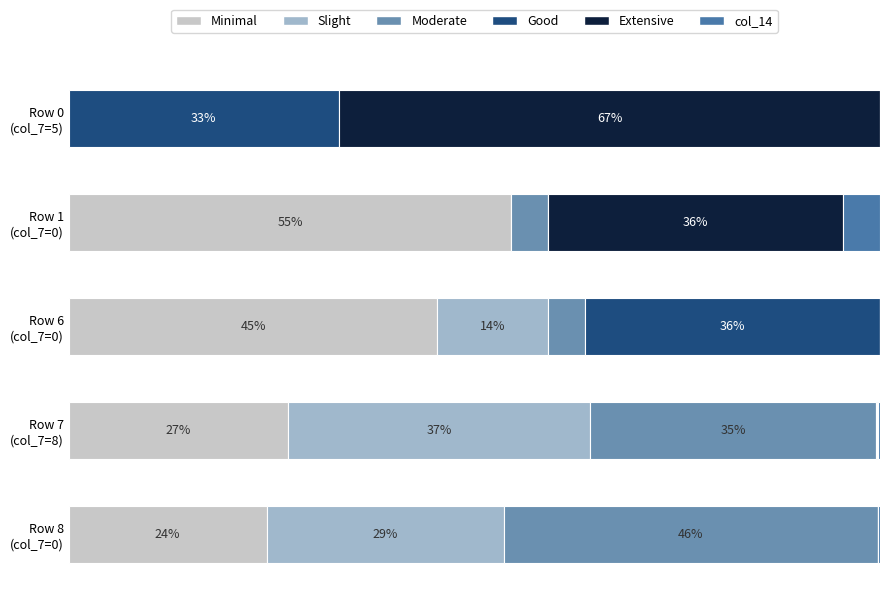

What is the maximum value for Minimal?

54.5